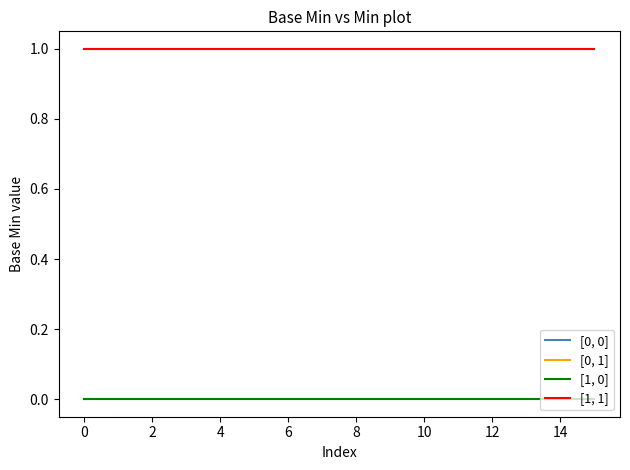

Which series has the largest range (max minus min)?

[0, 0]